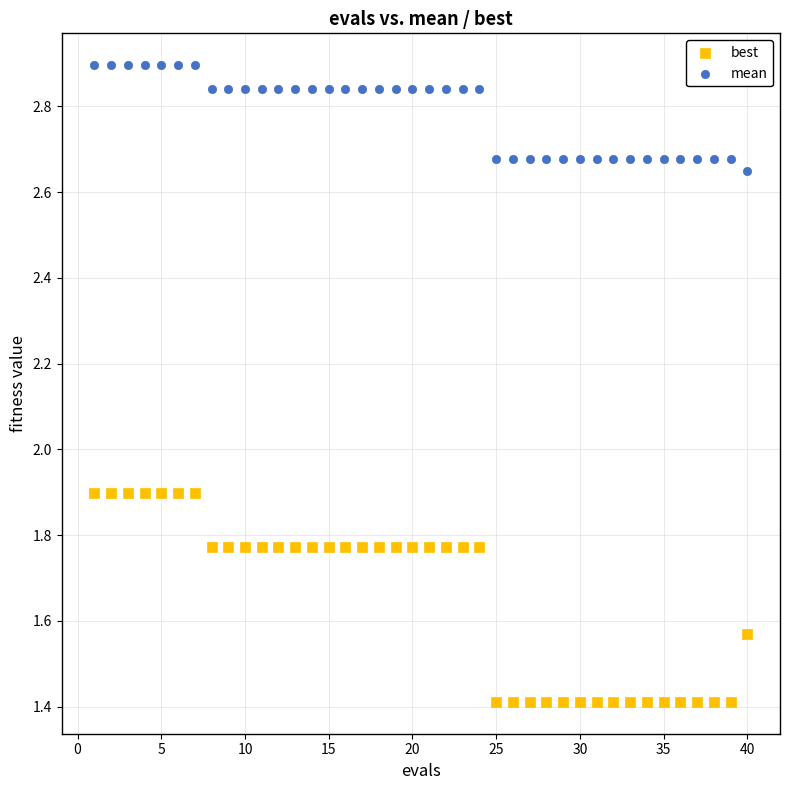

Which series contains the highest Y value?

mean